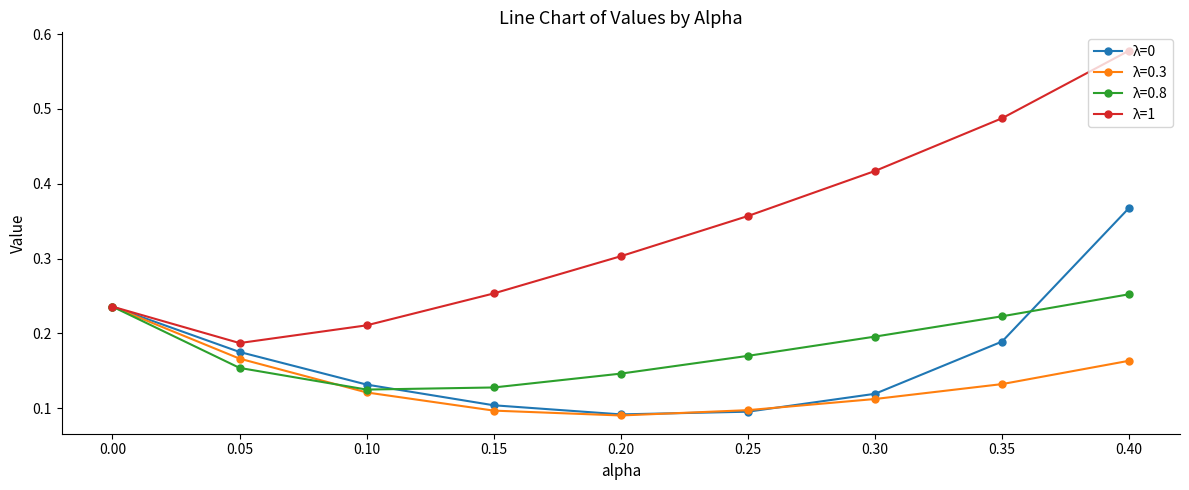

In λ=1, how many points are lower than both neighbors (excluding endpoints)?

1